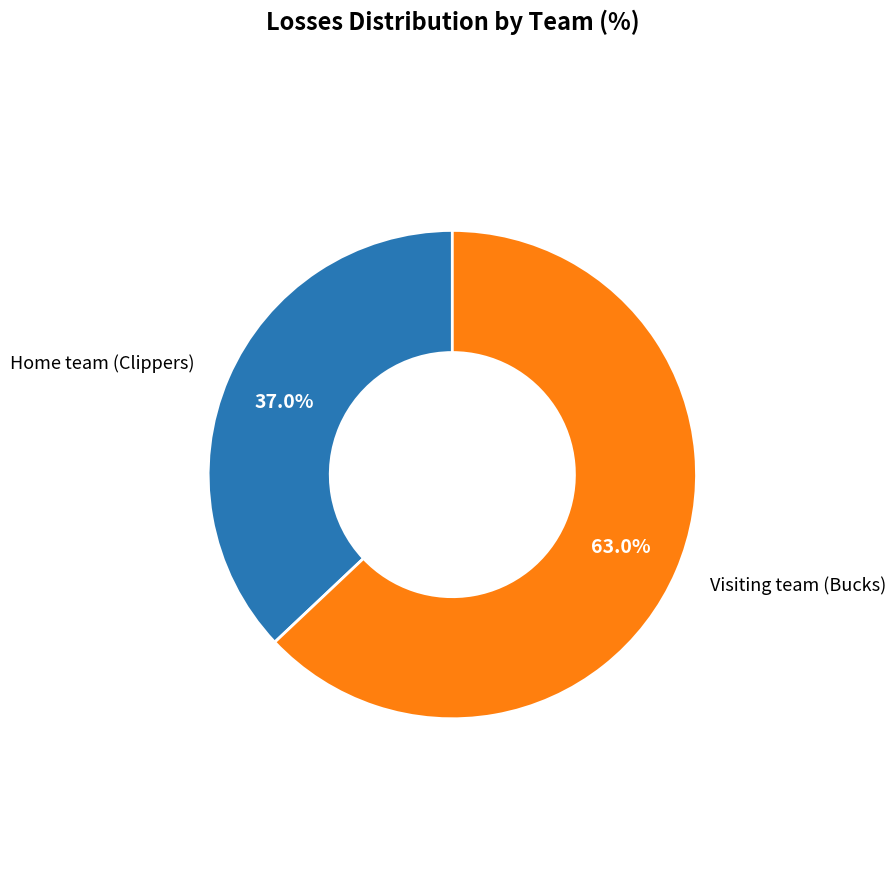

What is the majority slice?

Visiting team (Bucks)